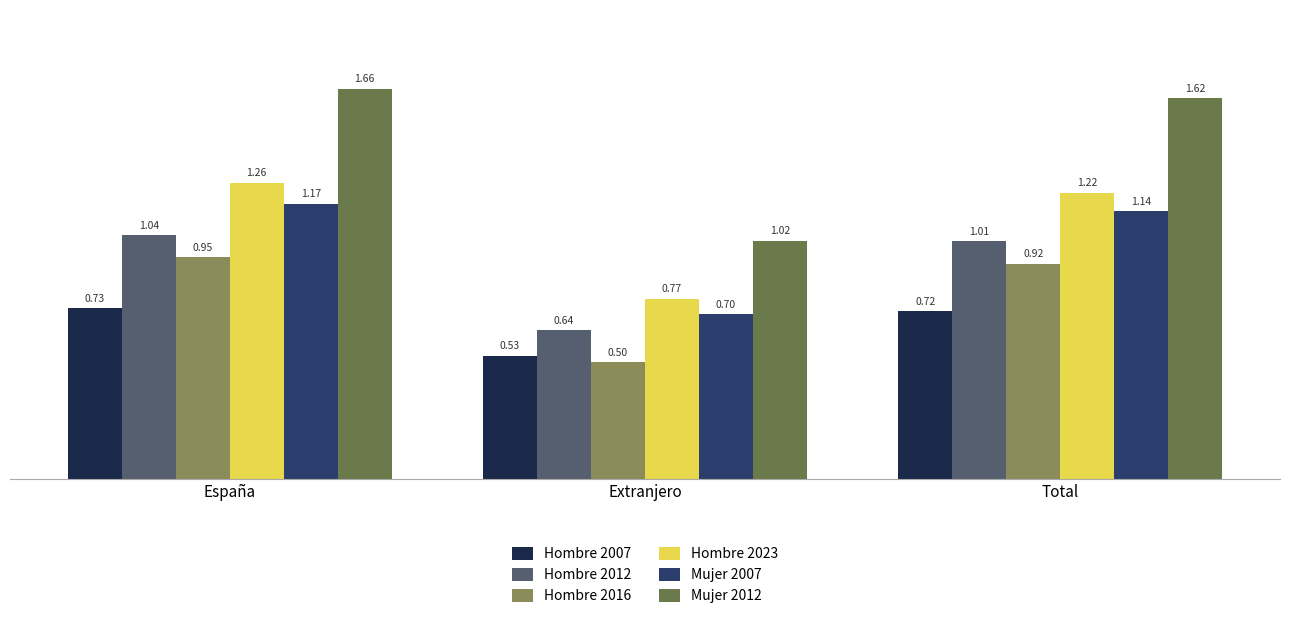

Is it true that Hombre 2016 equals 0.2 at España?

False